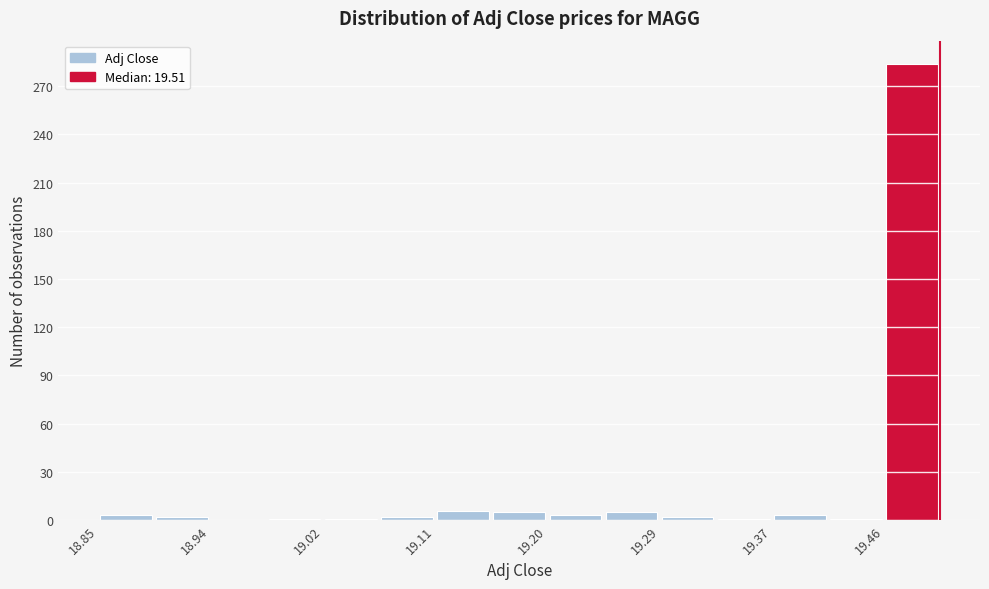

Reading left to right, list every bar in this chart as the range it spans on the x-axis followed by its height. Neither the bar edges nor the heights are printed on the chart, so give them approximately, as read against the axes.

18.85 to 18.89: under 5
18.89 to 18.94: under 5
18.94 to 18.98: 0
18.98 to 19.02: under 5
19.02 to 19.07: under 5
19.07 to 19.11: under 5
19.11 to 19.16: 5
19.16 to 19.20: 5
19.20 to 19.24: under 5
19.24 to 19.29: 5
19.29 to 19.33: under 5
19.33 to 19.37: under 5
19.37 to 19.42: under 5
19.42 to 19.46: under 5
19.46 to 19.51: 285